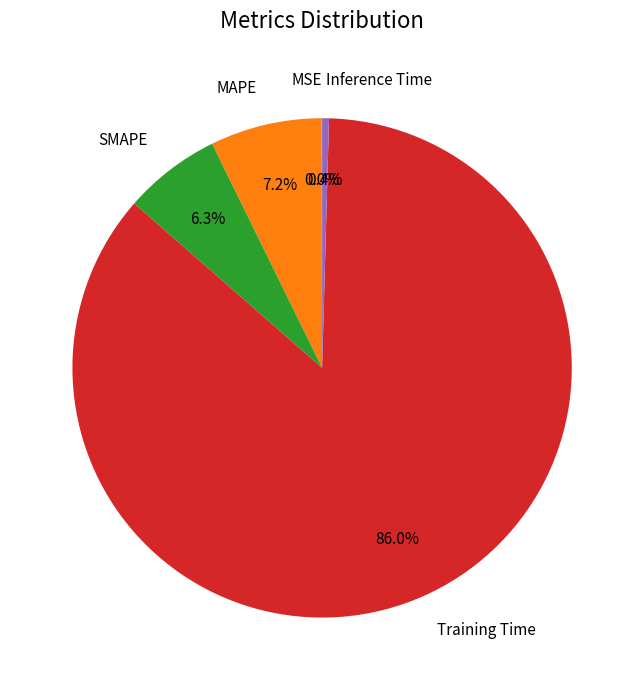

Is there any slice that represents more than half of the pie?

Yes